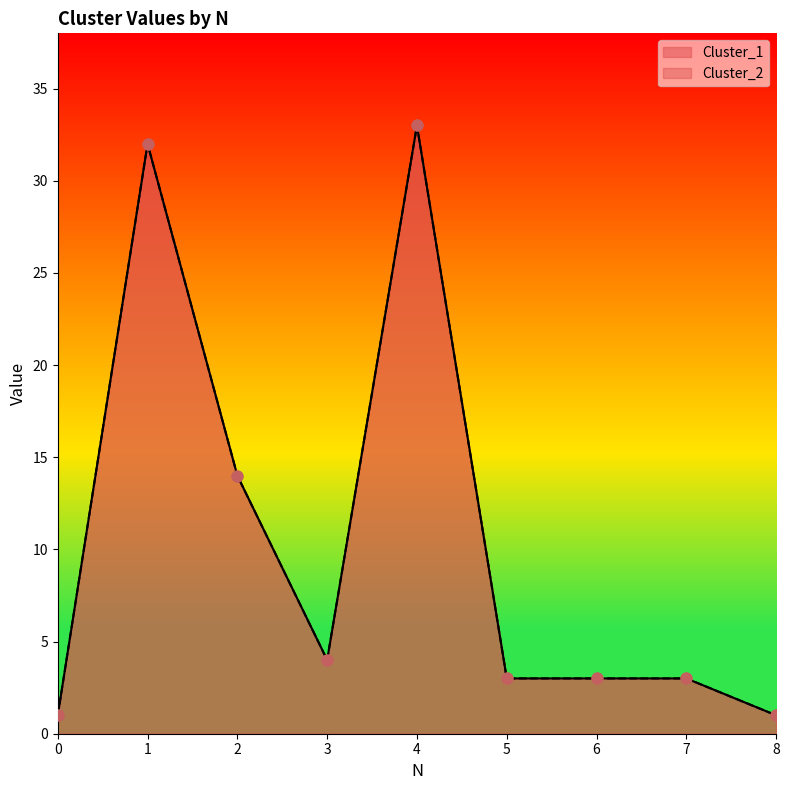

What are all the series names shown in the legend?

Cluster_1, Cluster_2